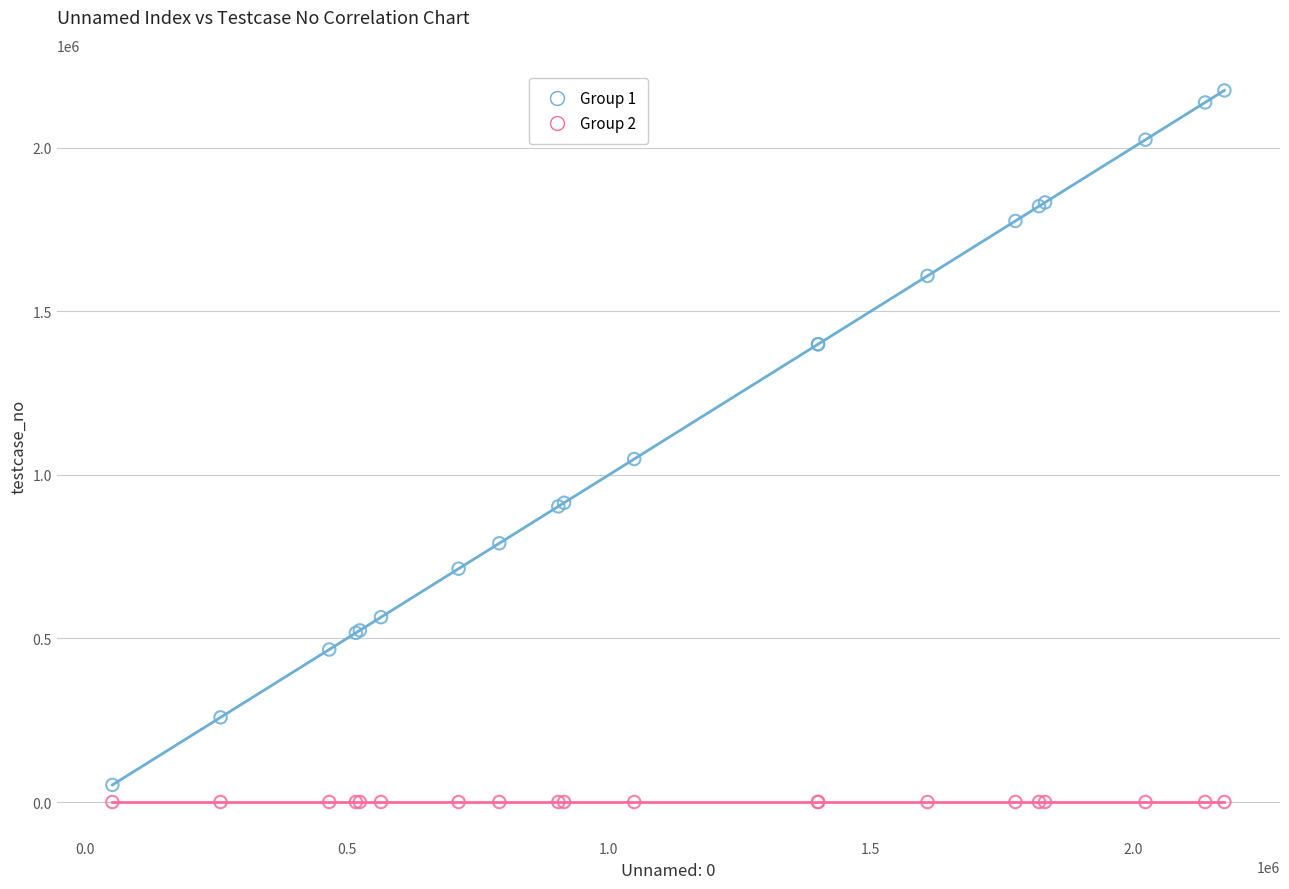

Across all series, what Y value is closest to 1087486?

1048362